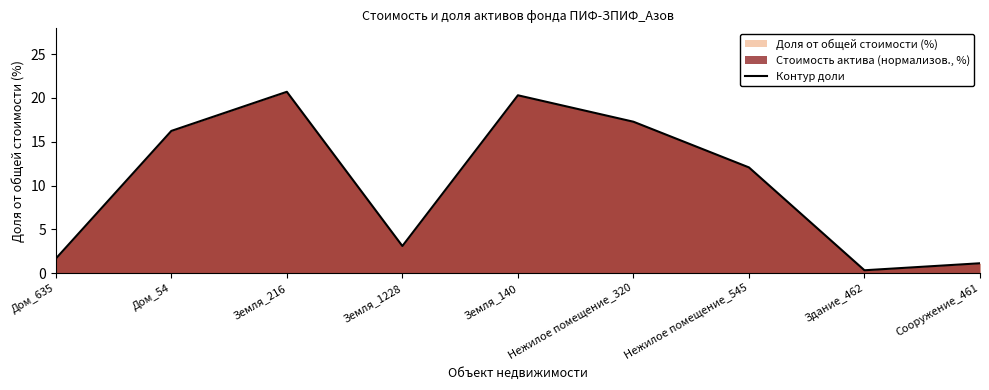

True or false: the data shows 16.2 at Дом_54.

True